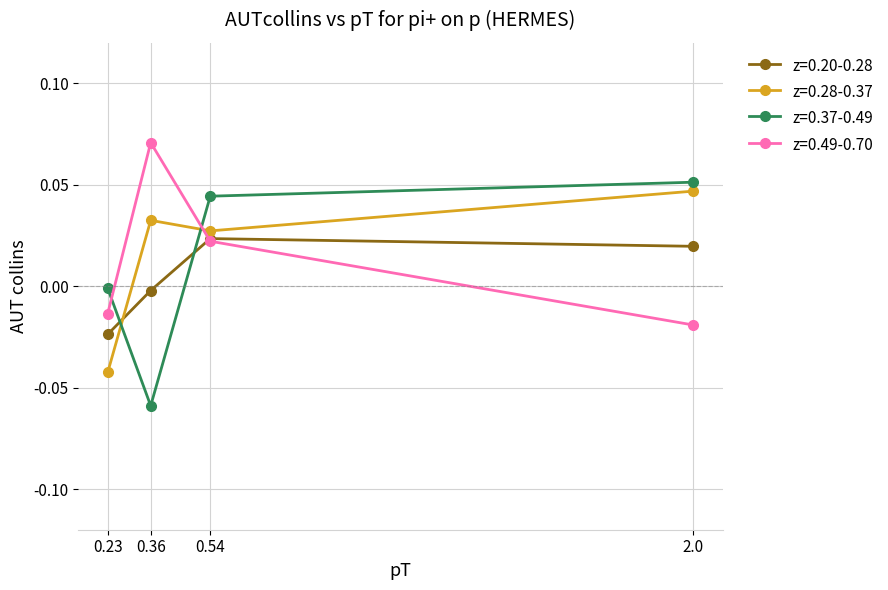

Is the value of z=0.20-0.28 at 0.54 greater than the value of z=0.49-0.70 at 0.36?

No